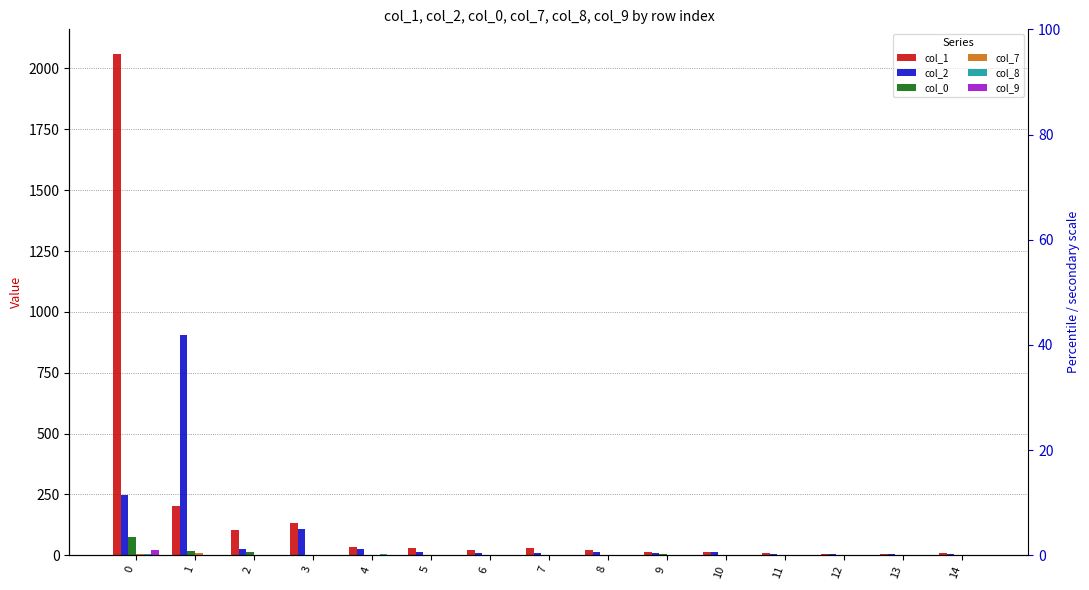

How many series are shown in this chart?

6